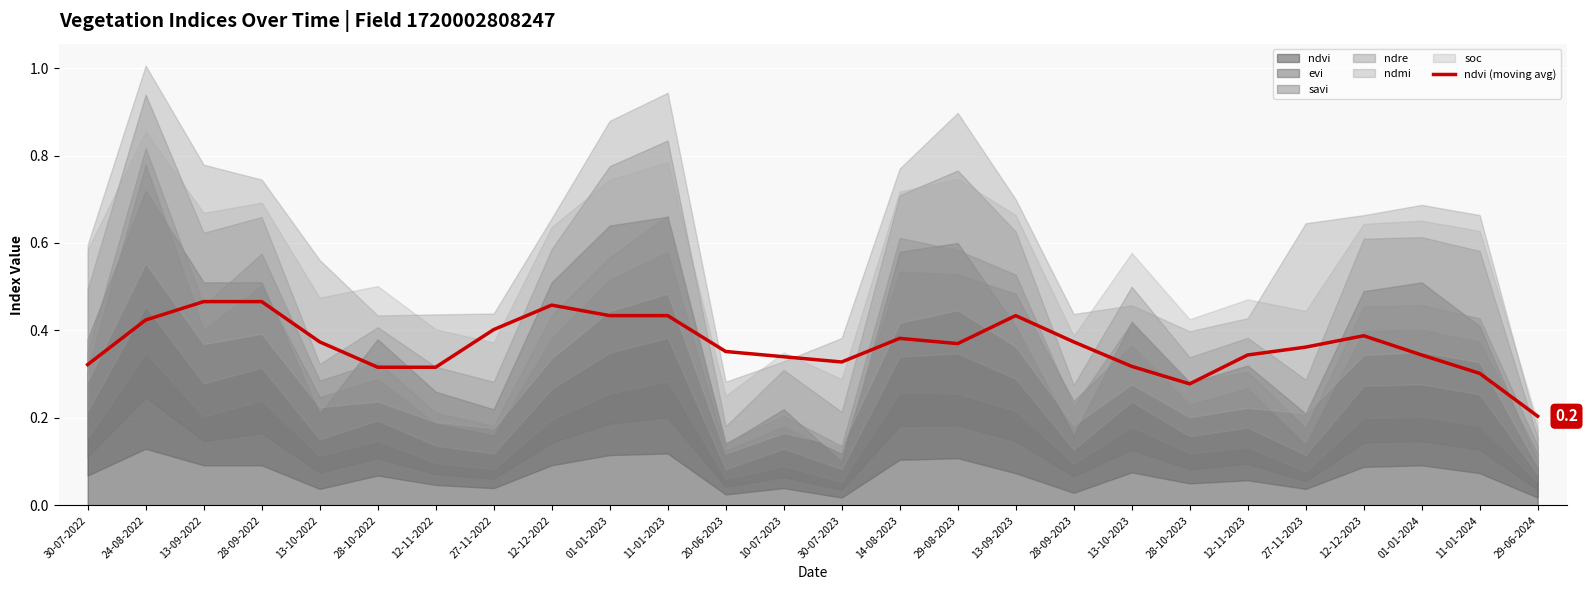

What is the difference between the values at 13-10-2023 and 13-10-2022?

0.1